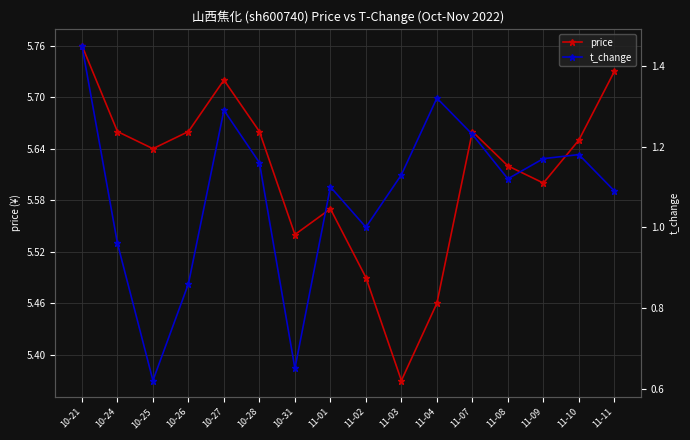

Reading left to right, list all the values displayed in this chart.

price: 5.8	5.7	5.6	5.7	5.7	5.7	5.5	5.6	5.5	5.4	5.5	5.7	5.6	5.6	5.7	5.7
t_change: 1.4	1.0	0.6	0.9	1.3	1.2	0.7	1.1	1.0	1.1	1.3	1.2	1.1	1.2	1.2	1.1